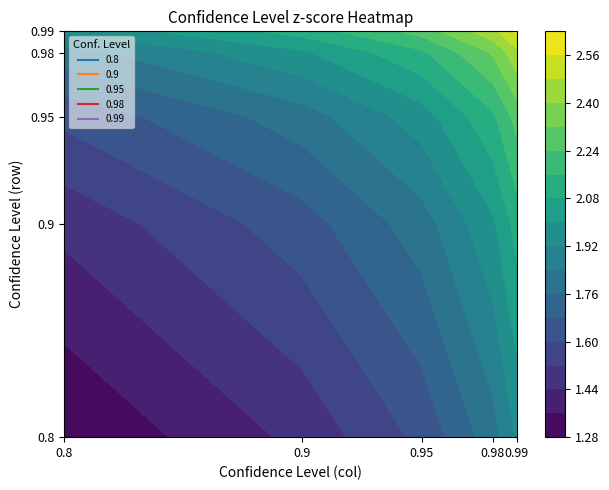

What is the sum of the 0.98 values at 3 and 4?

3.6